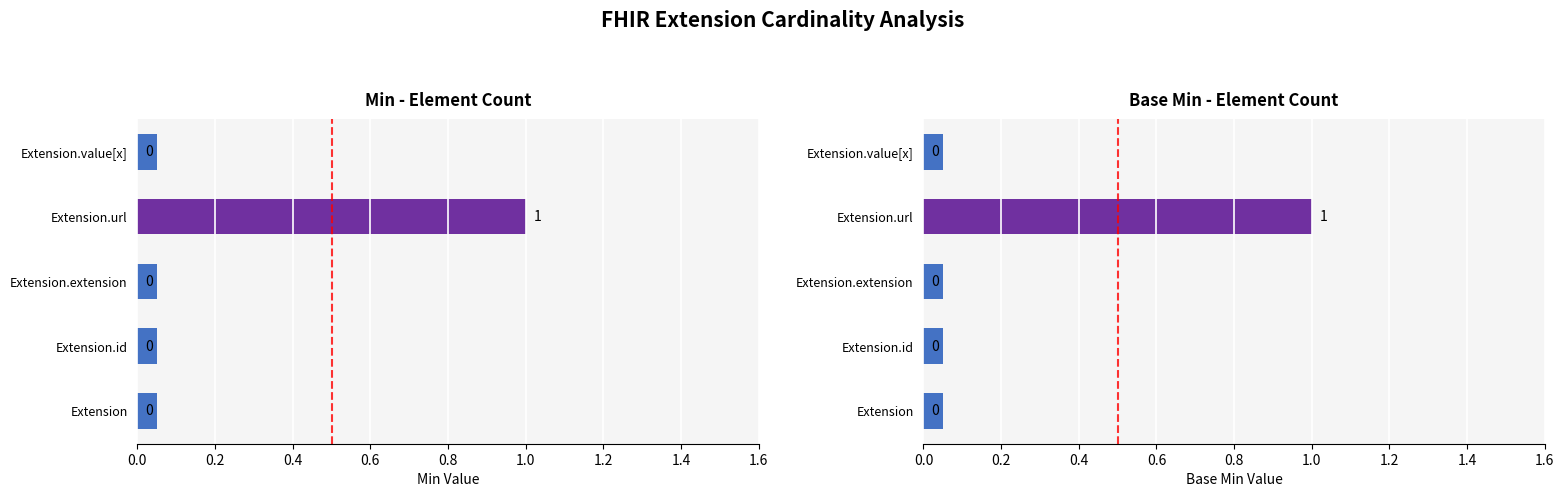

Reading right to left, list all the values displayed in this chart.

Min: 0	1	0	0	0
Base Min: 0	1	0	0	0